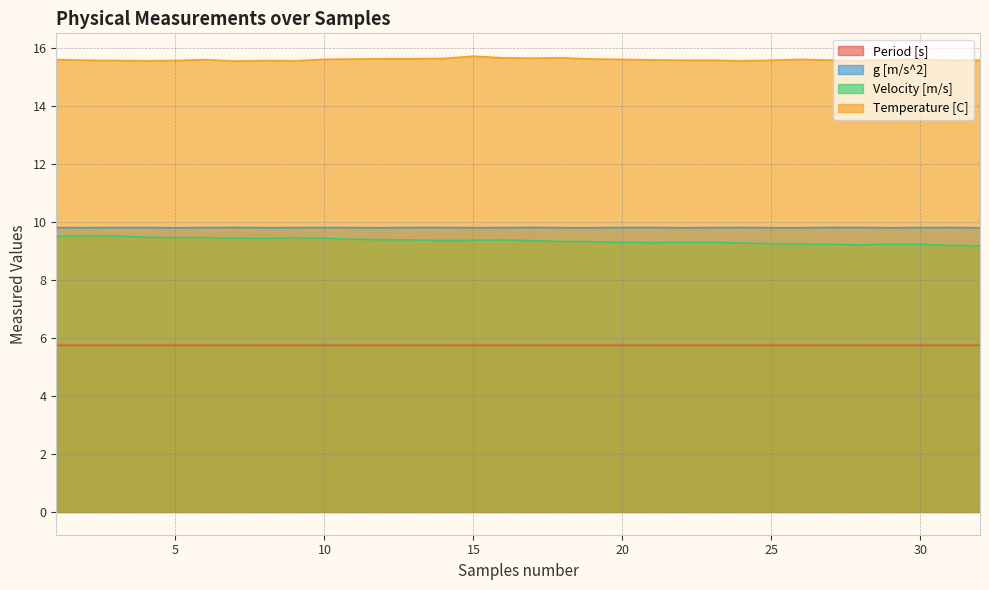

At which category does Temperature [C] reach its first local peak?

6